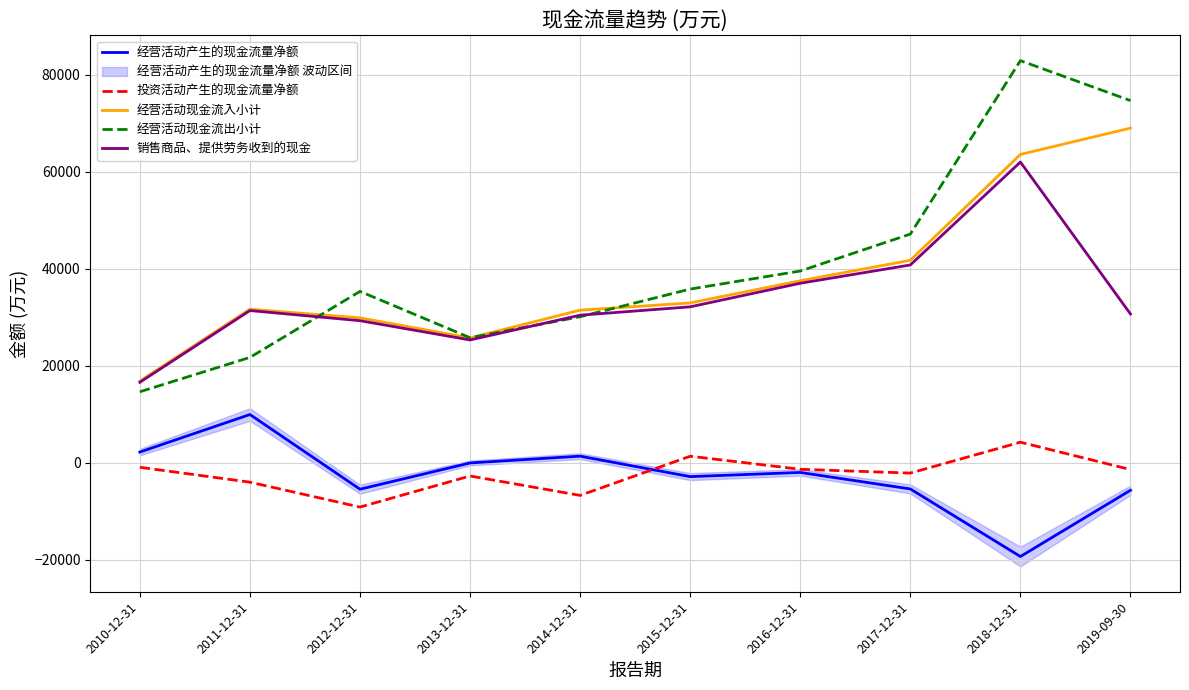

Which category has the highest value in the 经营活动产生的现金流量净额 series?

2011-12-31